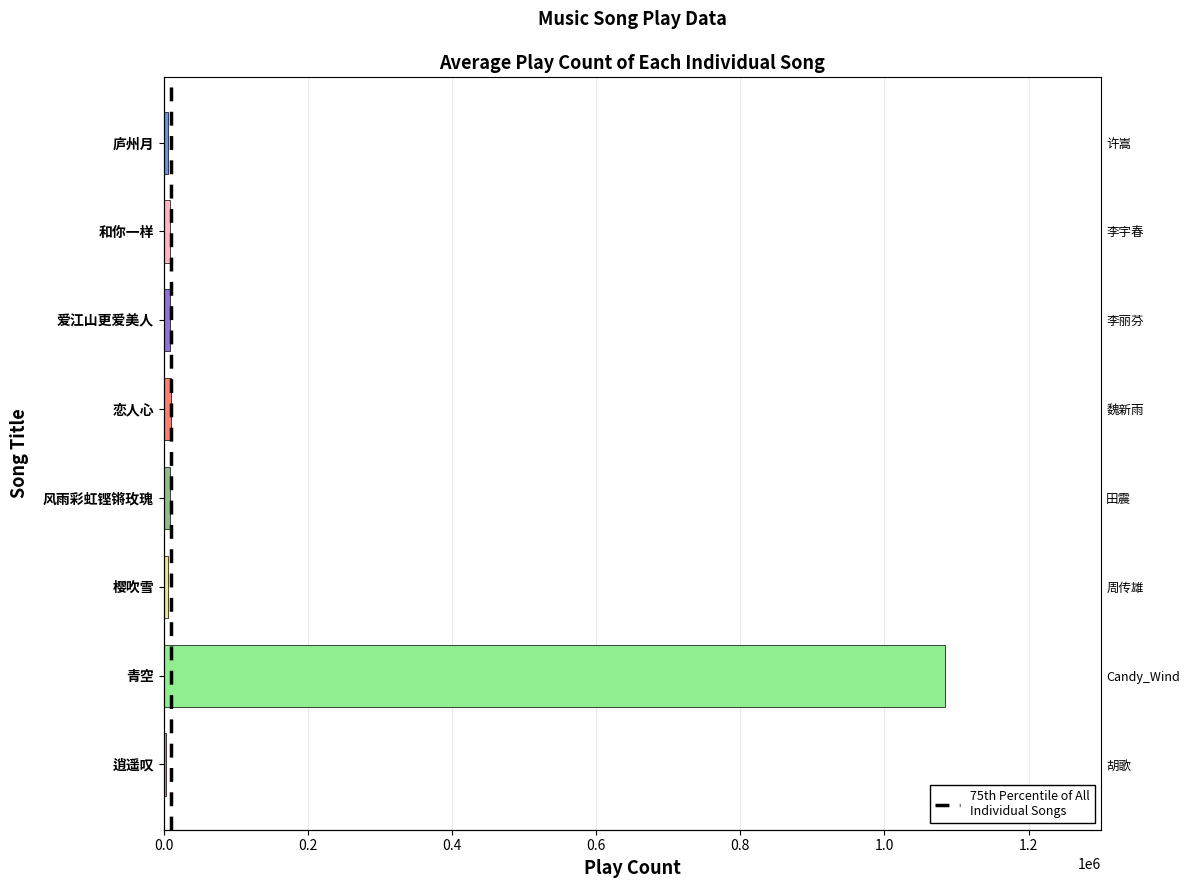

What is the change in value from 0.0 to 0.2?

+1